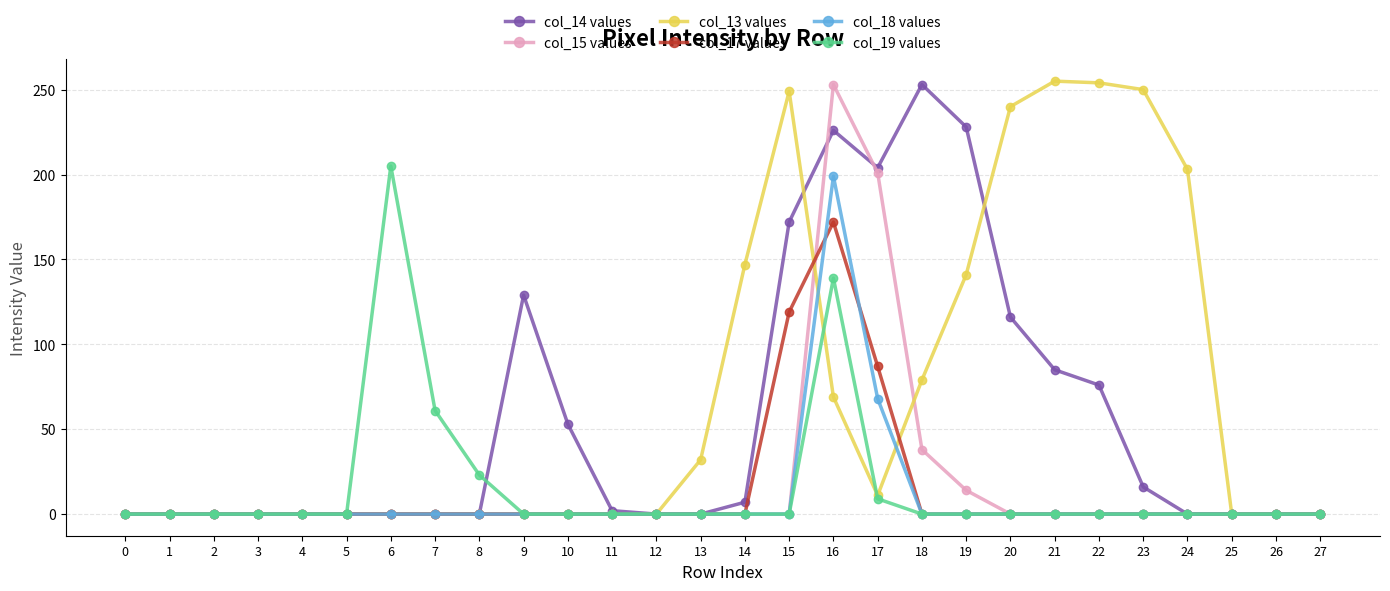

Which series changed the most between 4 and 13?

col_13 values